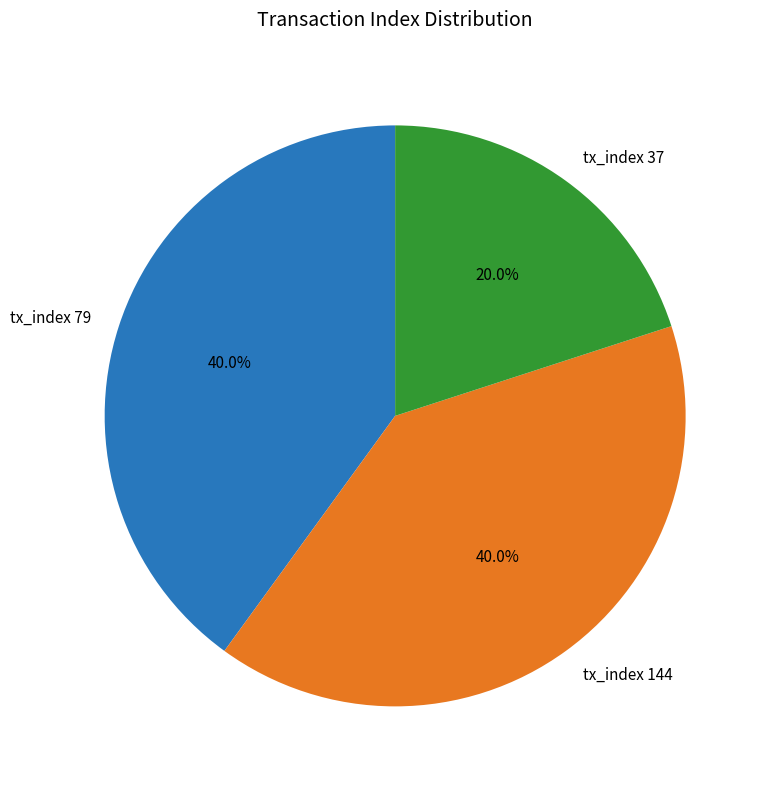

Approximately how many times larger is the value at tx_index 37 compared to tx_index 79?

0.5